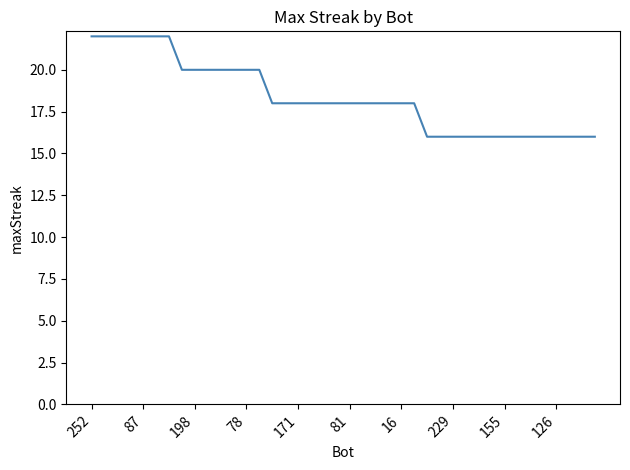

How many categories are shown in the chart?

40